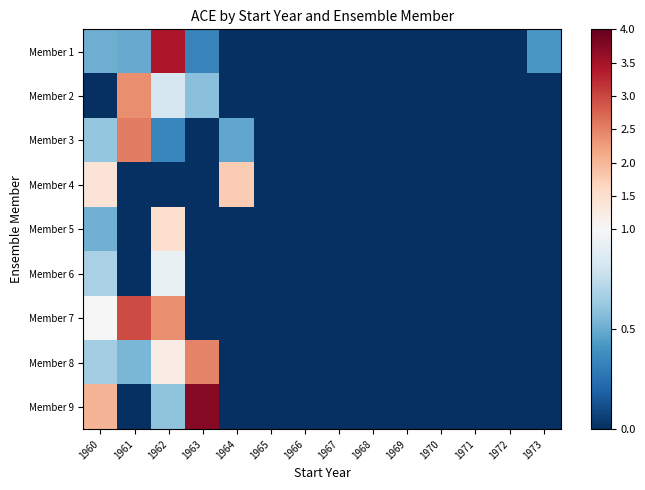

Reading left to right, what are all the values shown in this chart?

Member 1: 1960=0.5	1961=0.5	1962=3.4	1963=0.3	1964=0.0	1965=0.0	1966=0.0	1967=0.0	1968=0.0	1969=0.0	1970=0.0	1971=0.0	1972=0.0	1973=0.4
Member 2: 1960=0.0	1961=2.4	1962=0.8	1963=0.6	1964=0.0	1965=0.0	1966=0.0	1967=0.0	1968=0.0	1969=0.0	1970=0.0	1971=0.0	1972=0.0	1973=0.0
Member 3: 1960=0.6	1961=2.5	1962=0.4	1963=0.0	1964=0.5	1965=0.0	1966=0.0	1967=0.0	1968=0.0	1969=0.0	1970=0.0	1971=0.0	1972=0.0	1973=0.0
Member 4: 1960=1.4	1961=0.0	1962=0.0	1963=0.0	1964=1.8	1965=0.0	1966=0.0	1967=0.0	1968=0.0	1969=0.0	1970=0.0	1971=0.0	1972=0.0	1973=0.0
Member 5: 1960=0.5	1961=0.0	1962=1.5	1963=0.0	1964=0.0	1965=0.0	1966=0.0	1967=0.0	1968=0.0	1969=0.0	1970=0.0	1971=0.0	1972=0.0	1973=0.0
Member 6: 1960=0.7	1961=0.0	1962=0.9	1963=0.0	1964=0.0	1965=0.0	1966=0.0	1967=0.0	1968=0.0	1969=0.0	1970=0.0	1971=0.0	1972=0.0	1973=0.0
Member 7: 1960=1.0	1961=3.0	1962=2.4	1963=0.0	1964=0.0	1965=0.0	1966=0.0	1967=0.0	1968=0.0	1969=0.0	1970=0.0	1971=0.0	1972=0.0	1973=0.0
Member 8: 1960=0.7	1961=0.5	1962=1.2	1963=2.5	1964=0.0	1965=0.0	1966=0.0	1967=0.0	1968=0.0	1969=0.0	1970=0.0	1971=0.0	1972=0.0	1973=0.0
Member 9: 1960=2.0	1961=0.0	1962=0.6	1963=3.7	1964=0.0	1965=0.0	1966=0.0	1967=0.0	1968=0.0	1969=0.0	1970=0.0	1971=0.0	1972=0.0	1973=0.0